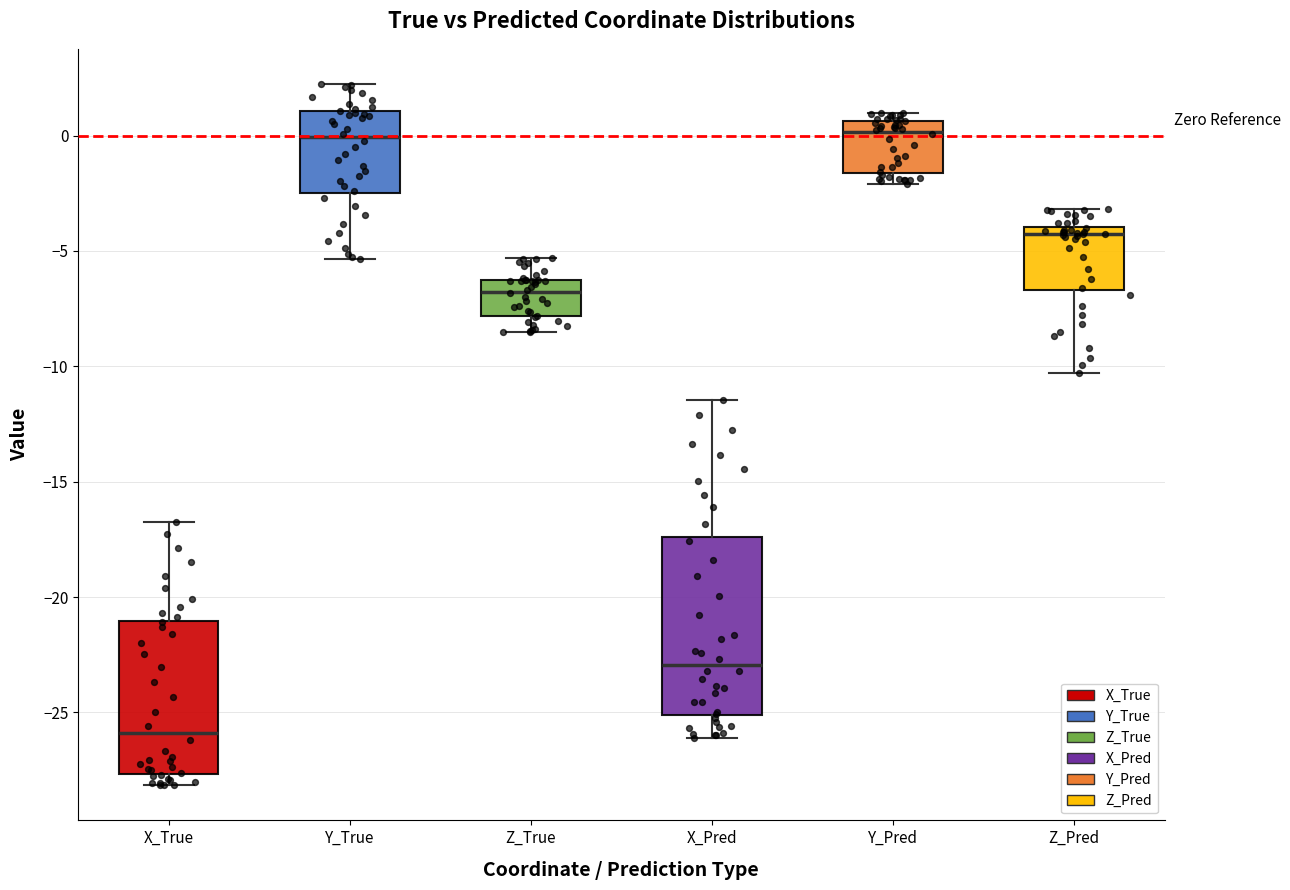

Where is the upper edge of the box for X_Pred on the y-axis? The values are not printed on the chart, so give them approximately, as read against the axis.

-17.5